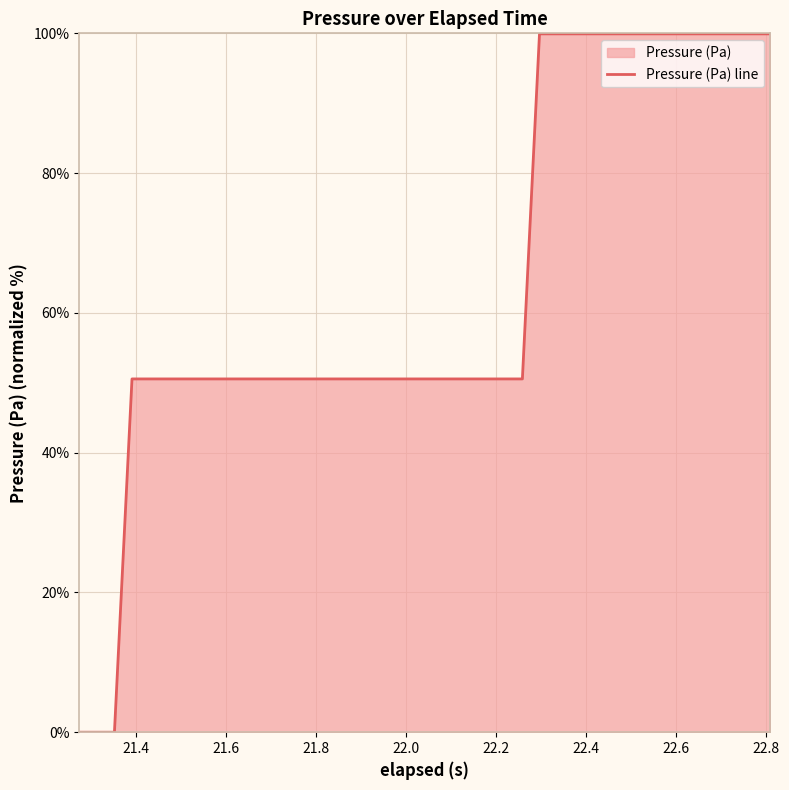

What is the maximum value shown in the chart?

99.9